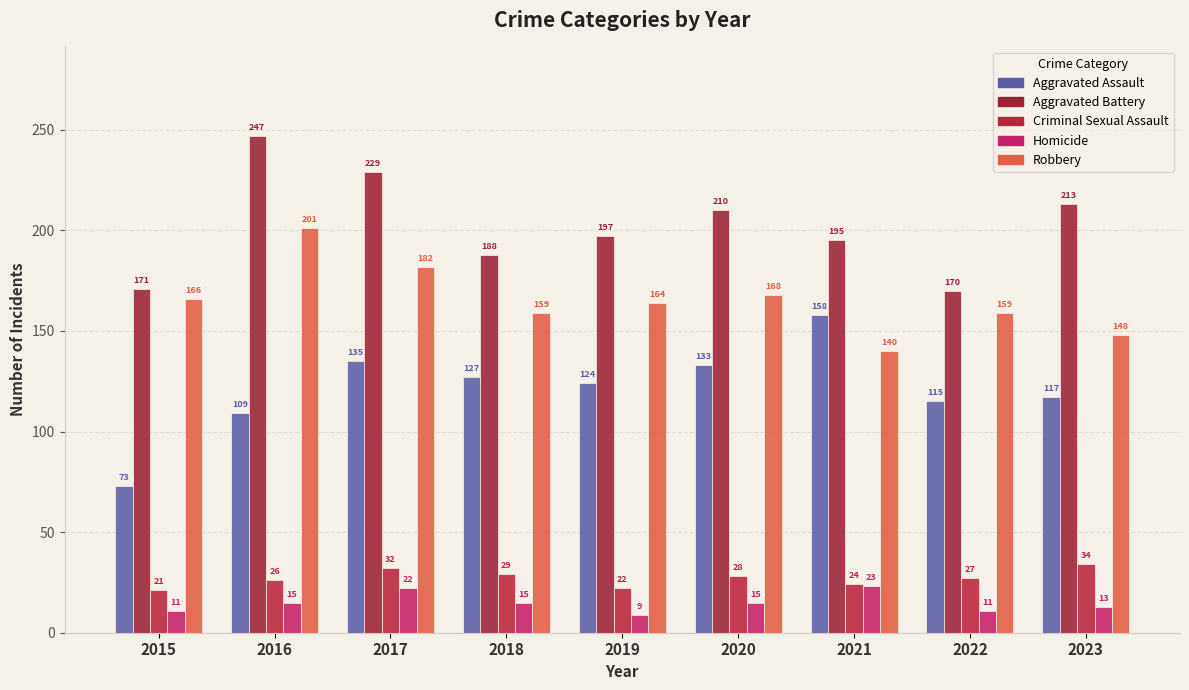

Reading left to right, transcribe all the data shown in this chart.

Aggravated Assault: 2015=73	2016=109	2017=135	2018=127	2019=124	2020=133	2021=158	2022=115	2023=117
Aggravated Battery: 2015=171	2016=247	2017=229	2018=188	2019=197	2020=210	2021=195	2022=170	2023=213
Criminal Sexual Assault: 2015=21	2016=26	2017=32	2018=29	2019=22	2020=28	2021=24	2022=27	2023=34
Homicide: 2015=11	2016=15	2017=22	2018=15	2019=9	2020=15	2021=23	2022=11	2023=13
Robbery: 2015=166	2016=201	2017=182	2018=159	2019=164	2020=168	2021=140	2022=159	2023=148